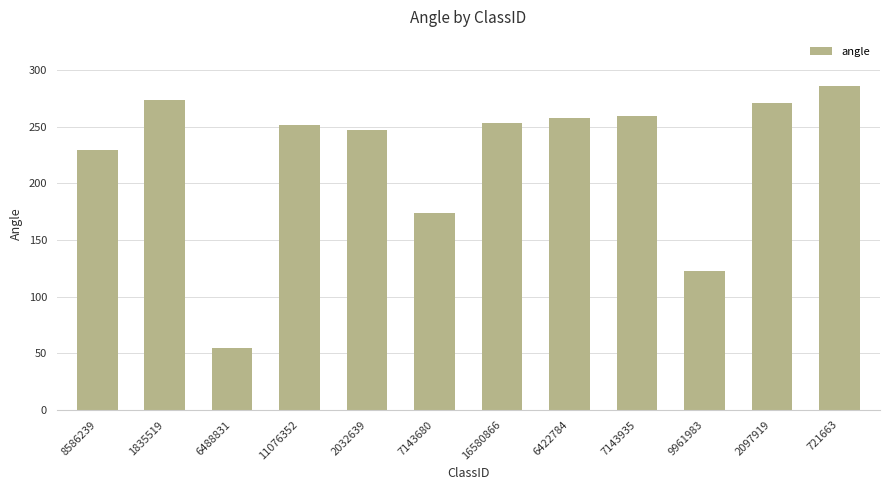

The value at 2097919 is 270.8. True or false?

True